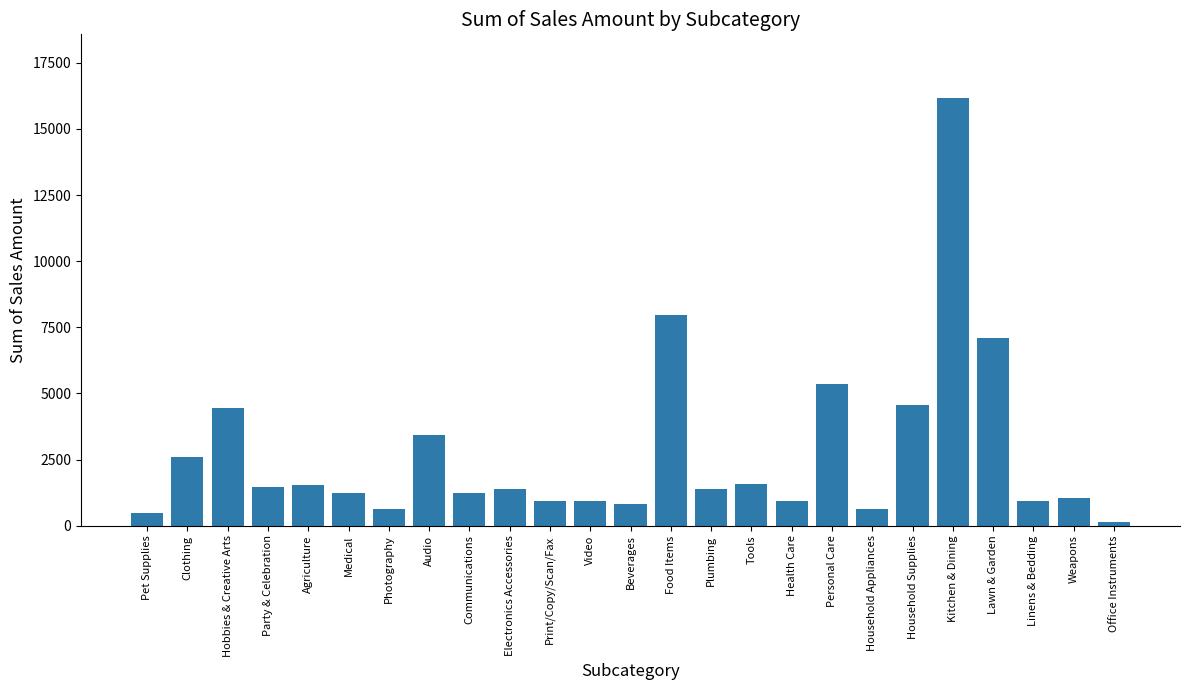

What is the sum of all values?

68871.0